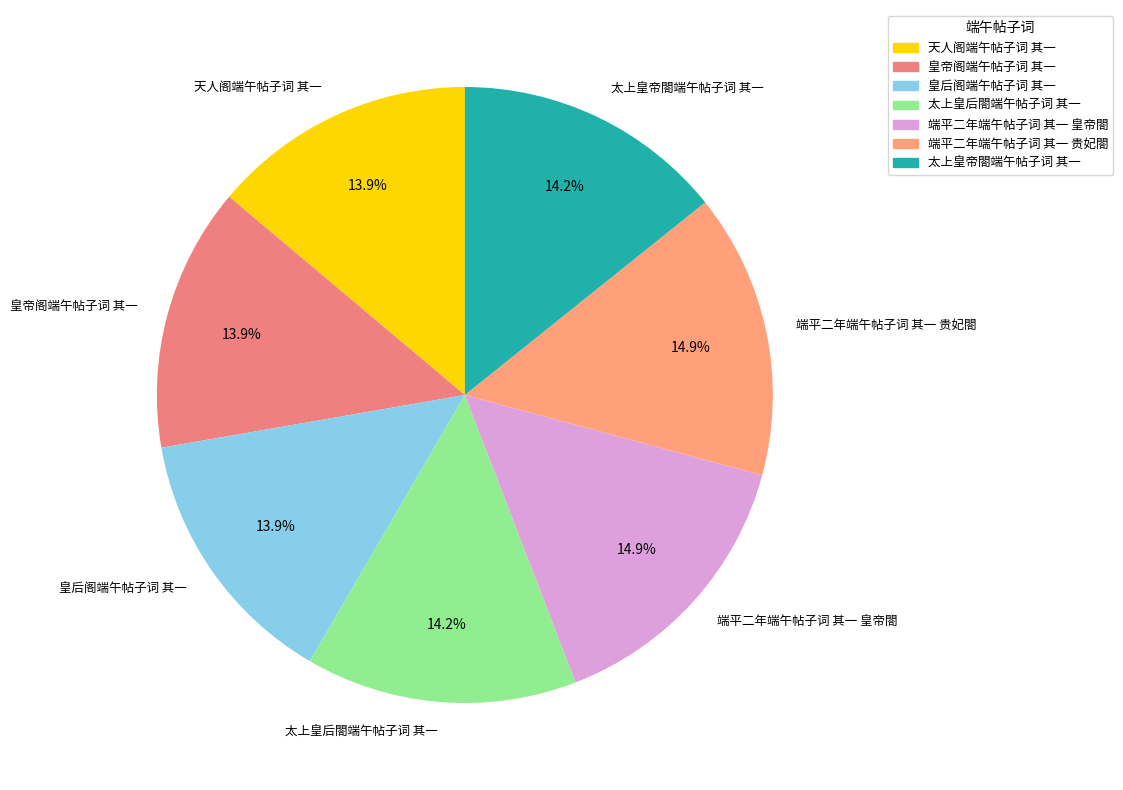

Do 皇帝阁端午帖子词 其一 and 皇后阁端午帖子词 其一 together represent more than half of the pie?

No